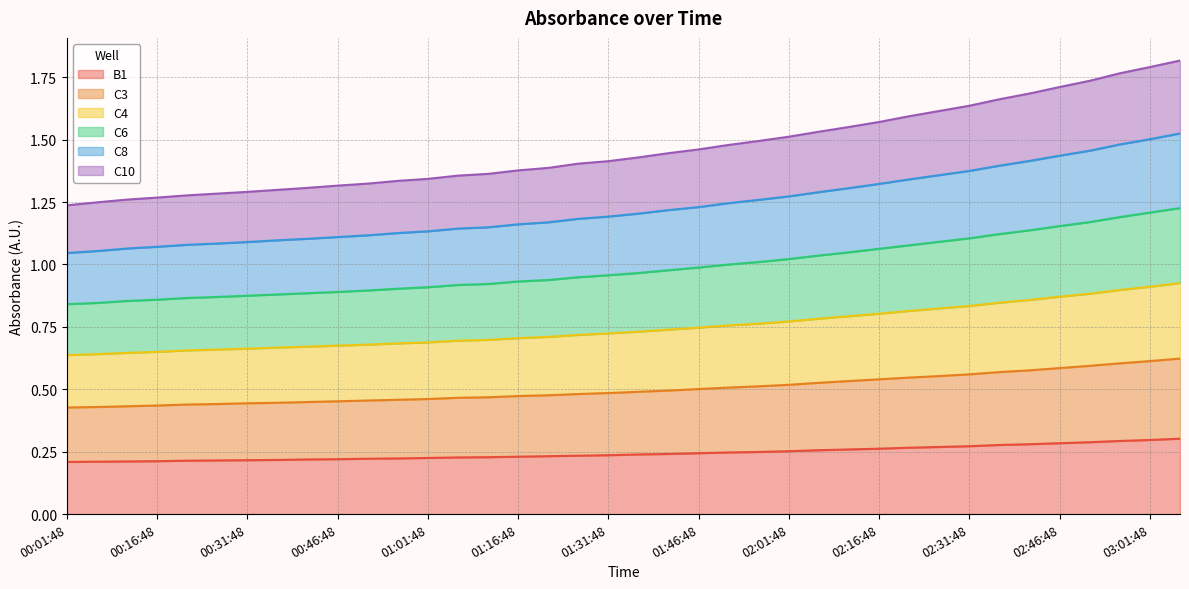

Which series changed the most between 01:11:48 and 02:31:48?

C4